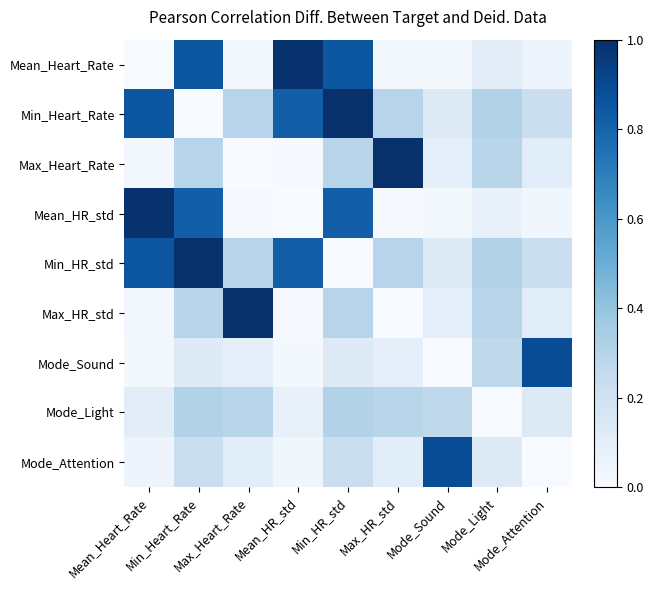

What is the spread (max minus min) of values at Min_Heart_Rate?

1.0